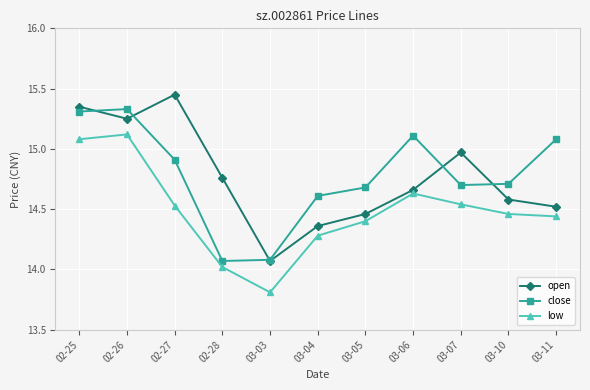

What position from the left is 03-04?

6